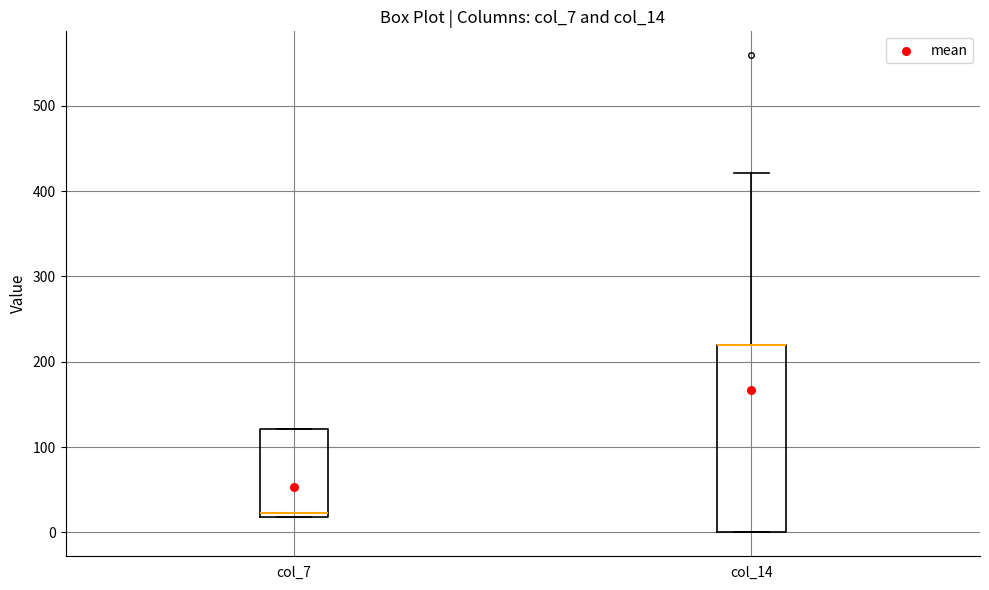

Where is the lower edge of the box for col_7 on the y-axis? The values are not printed on the chart, so give them approximately, as read against the axis.

20